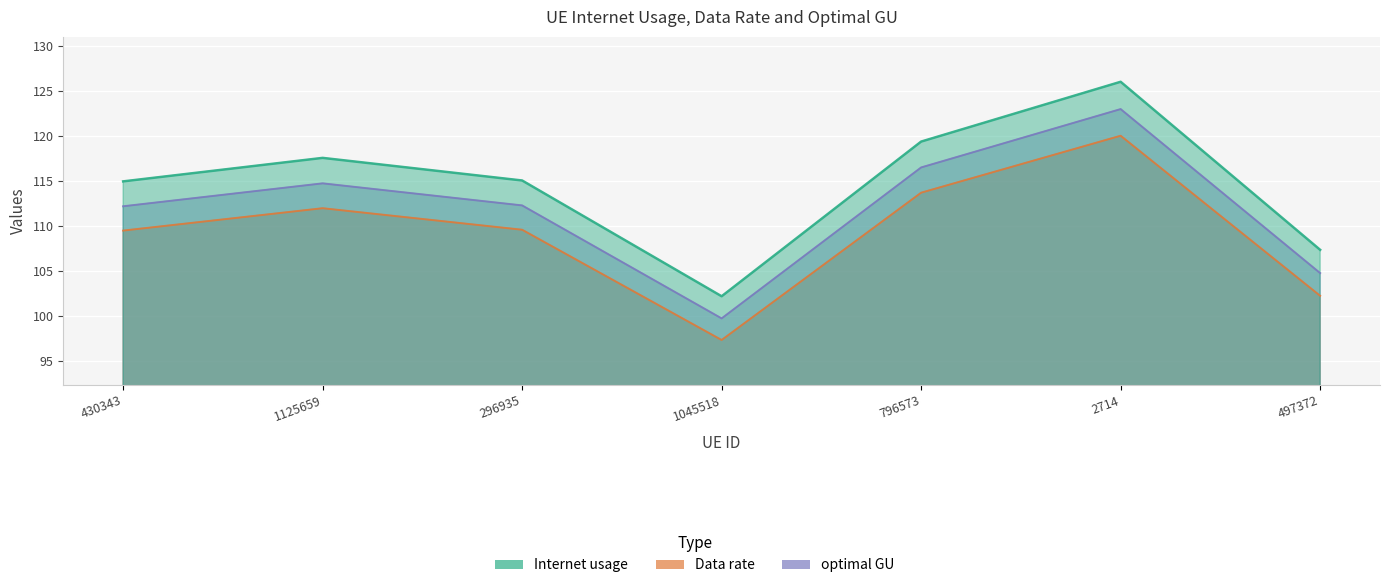

True or false: Data rate and Internet usage intersect in this chart.

False